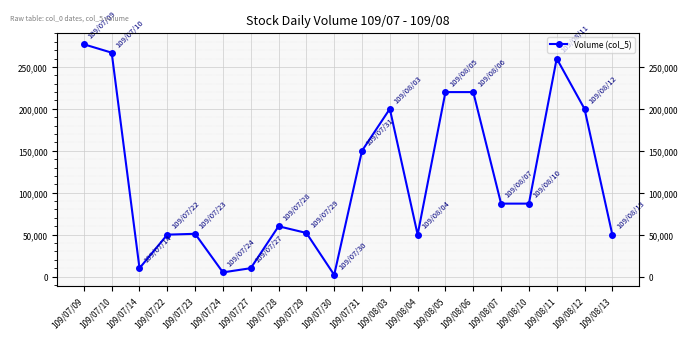

Between 109/07/22 and 109/07/14, which is larger?

109/07/22